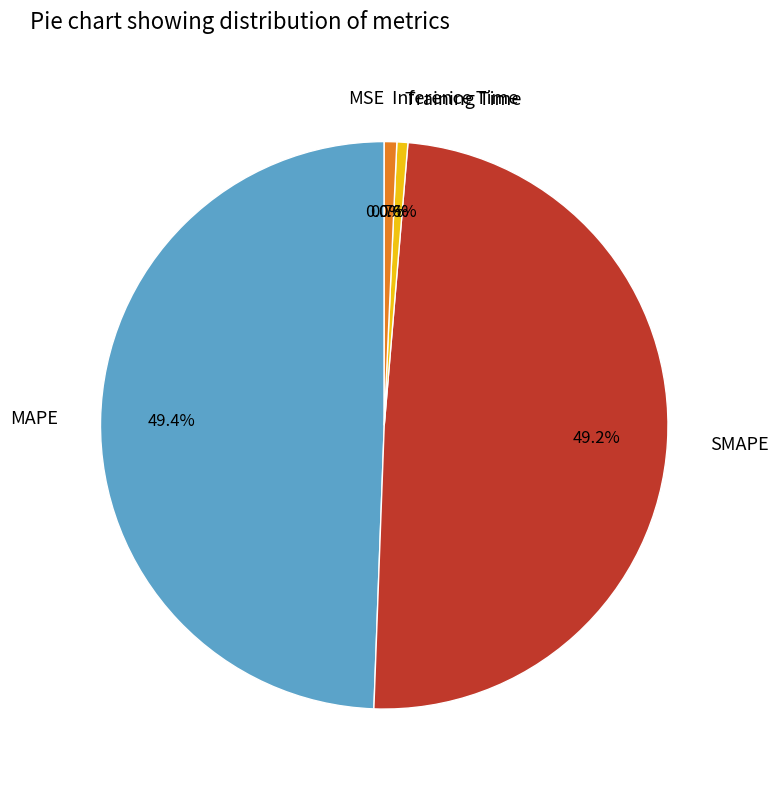

What percentage is the Inference Time slice, to the nearest percent?

1%